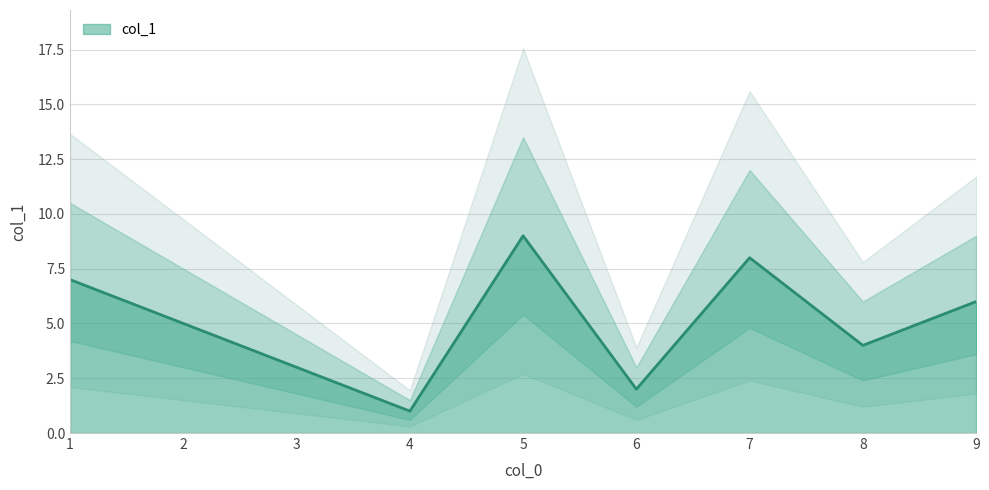

Rank the categories by value from lowest to highest.

4, 6, 3, 8, 2, 9, 1, 7, 5